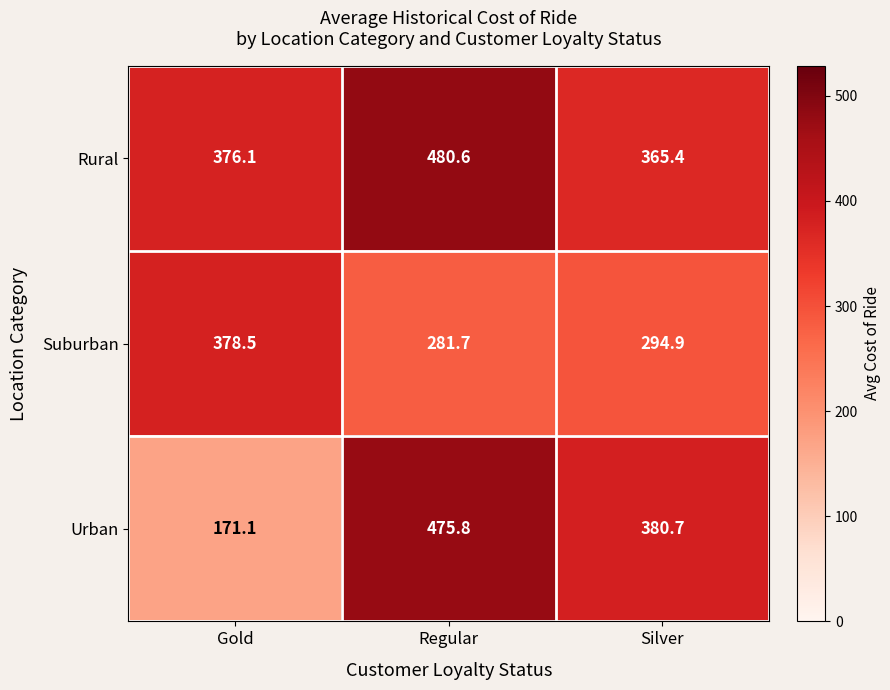

What is the smallest value displayed?

171.1